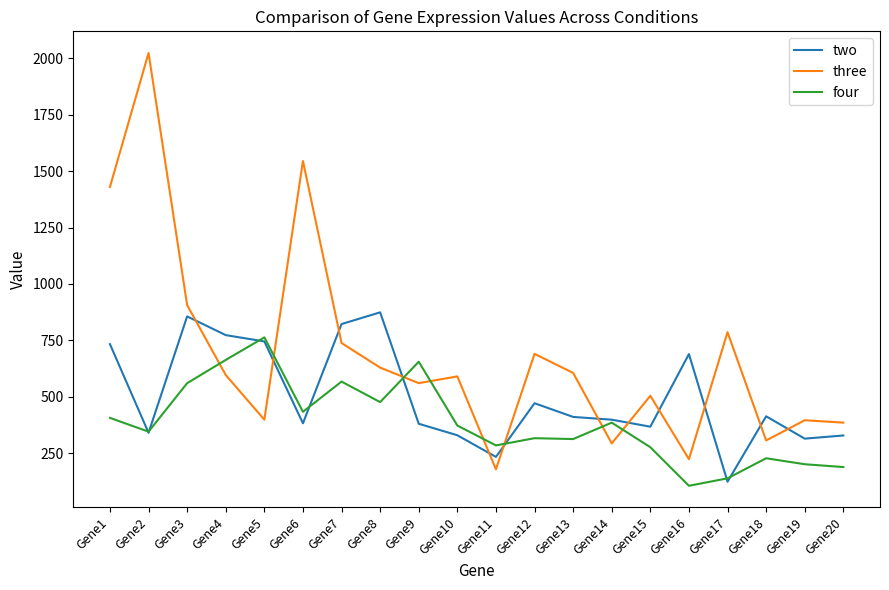

What is the sum of the two values at Gene10 and Gene15?

696.0